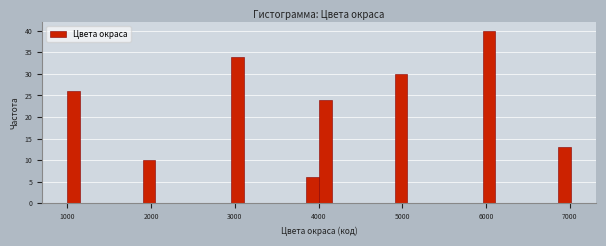

Read against the x-axis, roughly where is the centre of the tallest bar?

6000